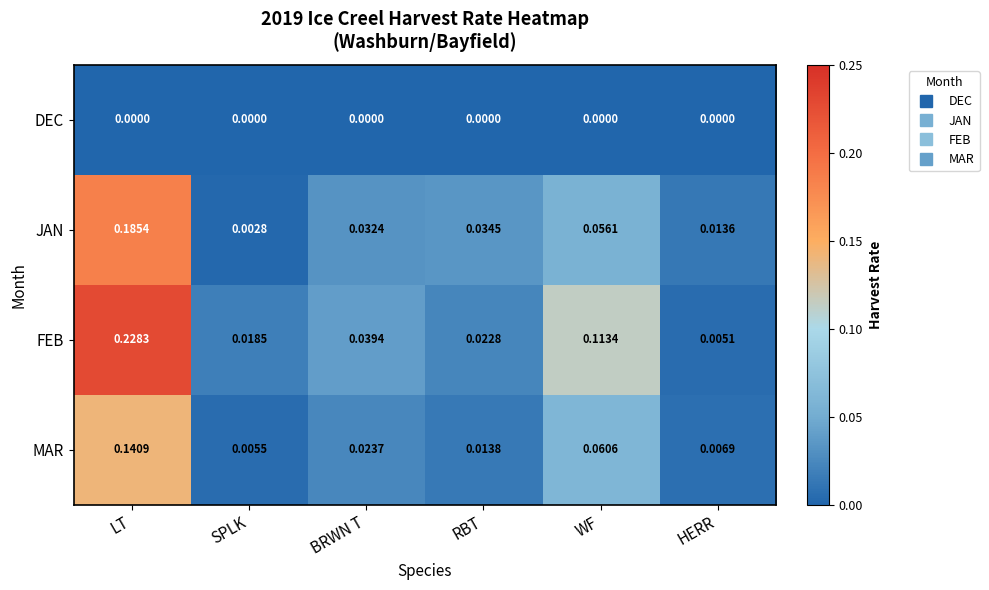

Between RBT and HERR, which series saw the biggest shift?

JAN